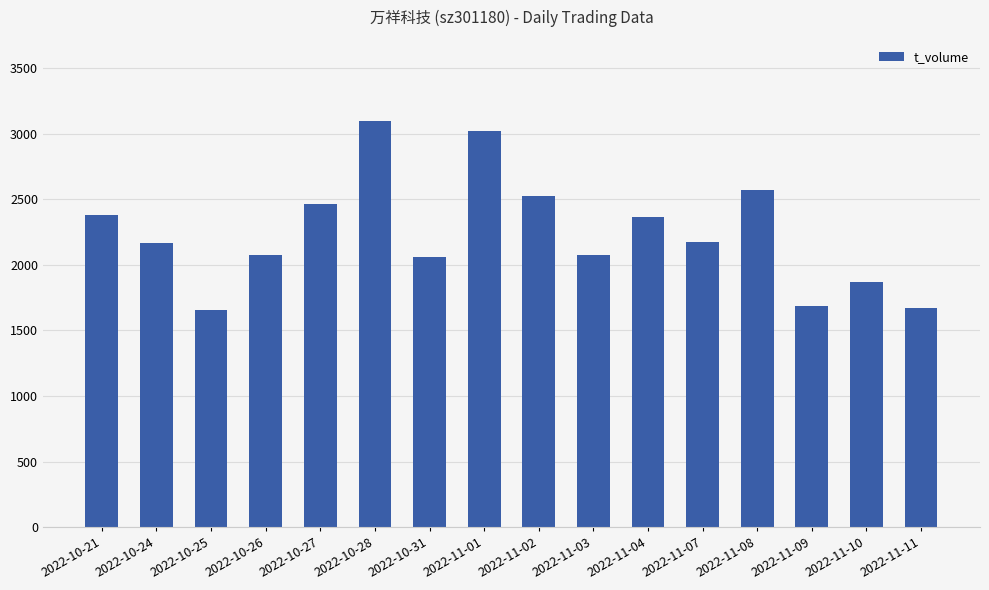

What position from the right is 2022-11-04?

6